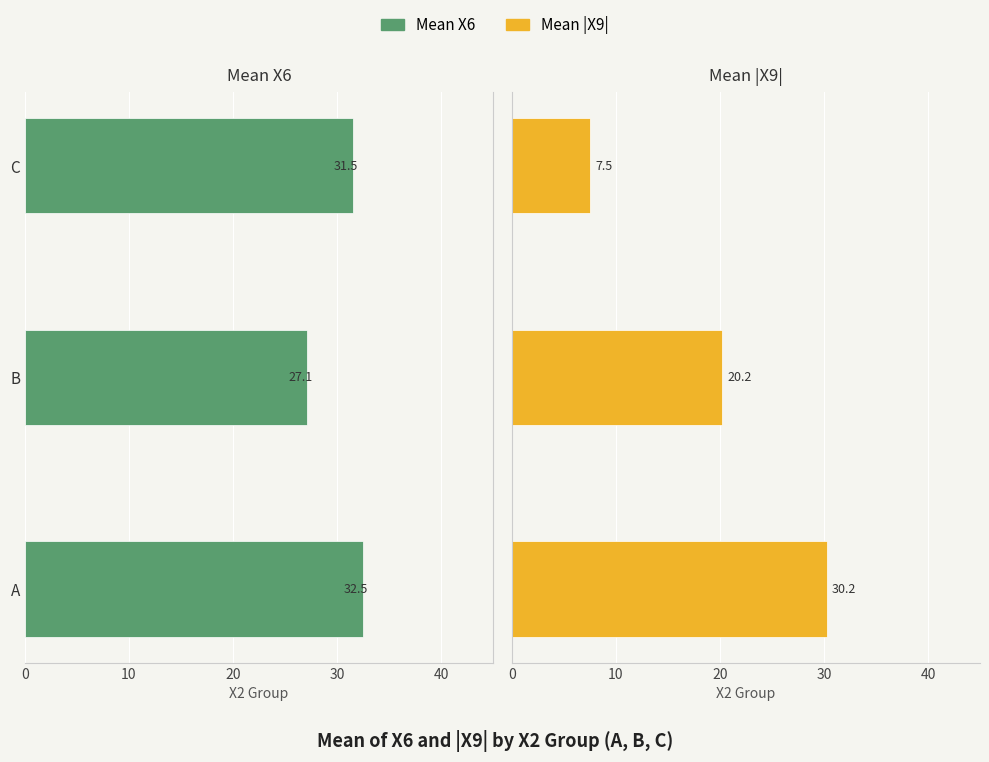

Rank the series at C from highest to lowest value.

Mean |X9|, Mean X6